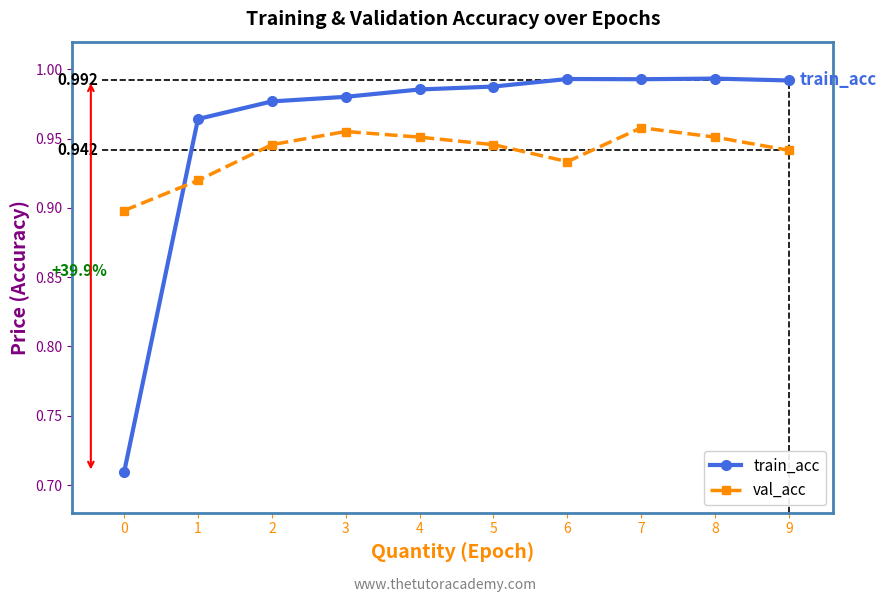

Which series has the widest spread of values?

train_acc